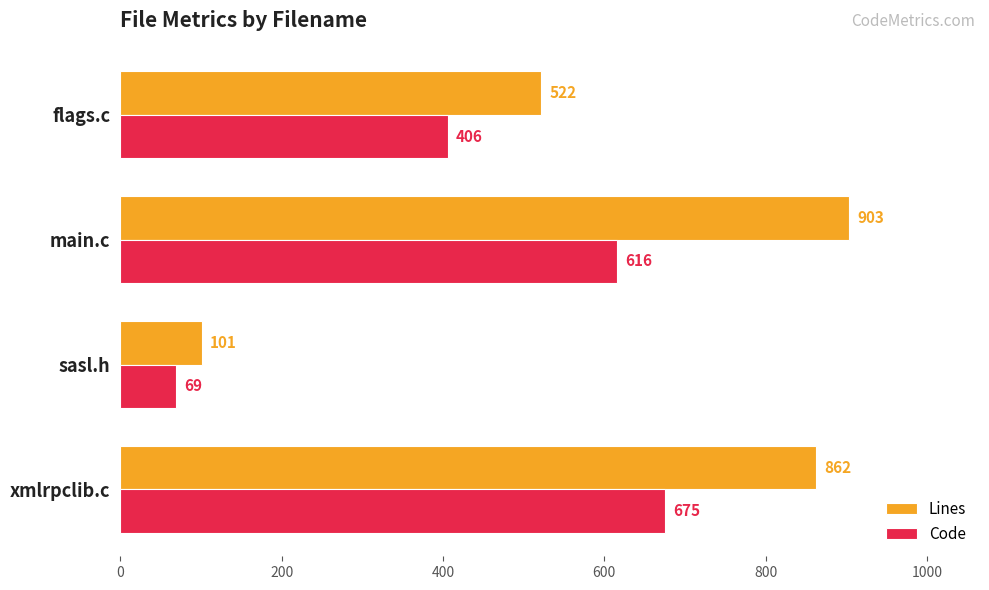

What is the average value of the Lines series?

597